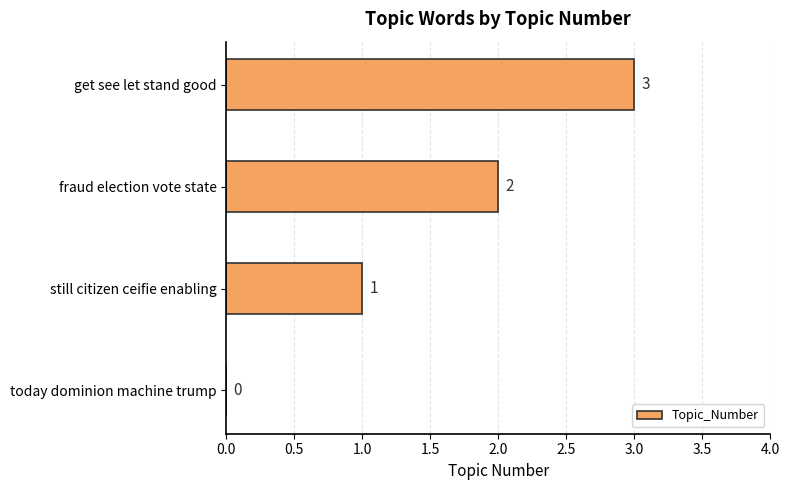

Is it true that the value at today dominion machine trump is 1?

False